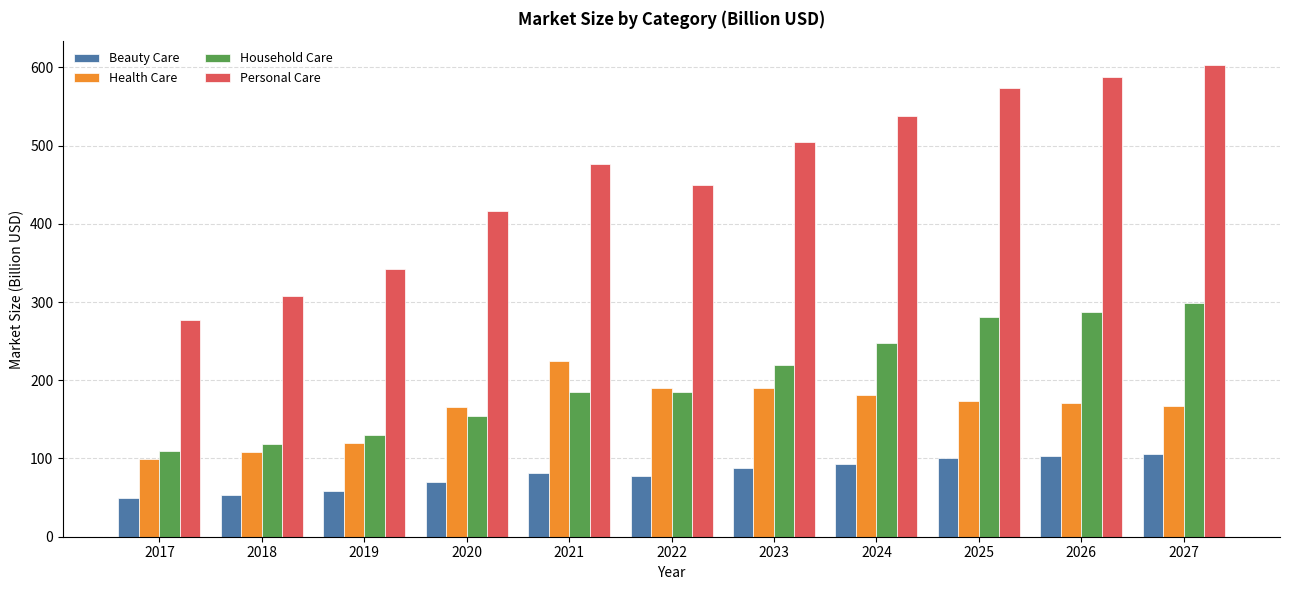

True or false: Health Care has a value of 224.3 at 2021.

True